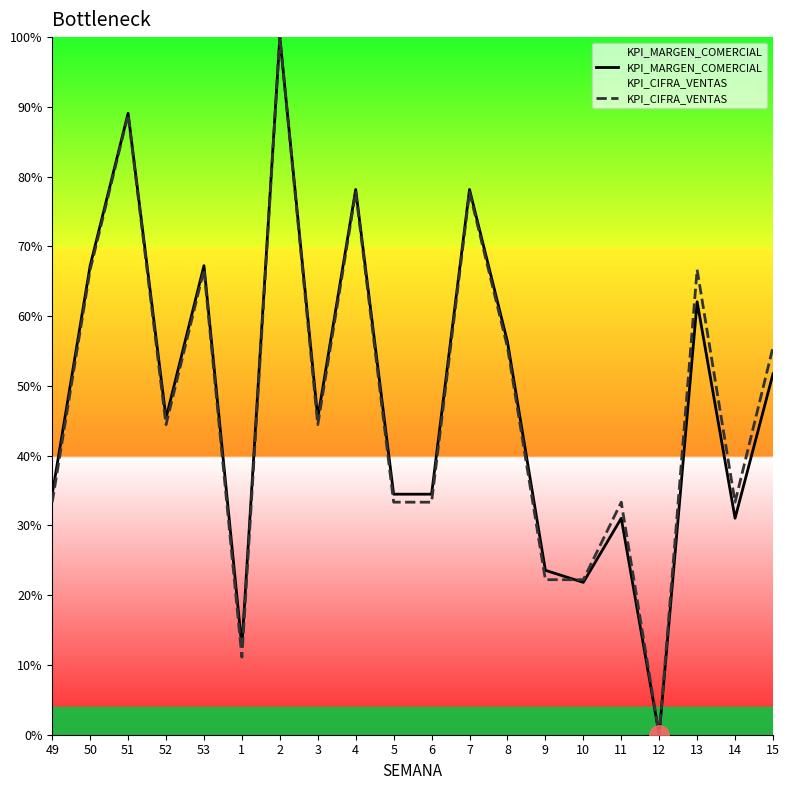

What is the difference between the highest and lowest values at 4?

0.4